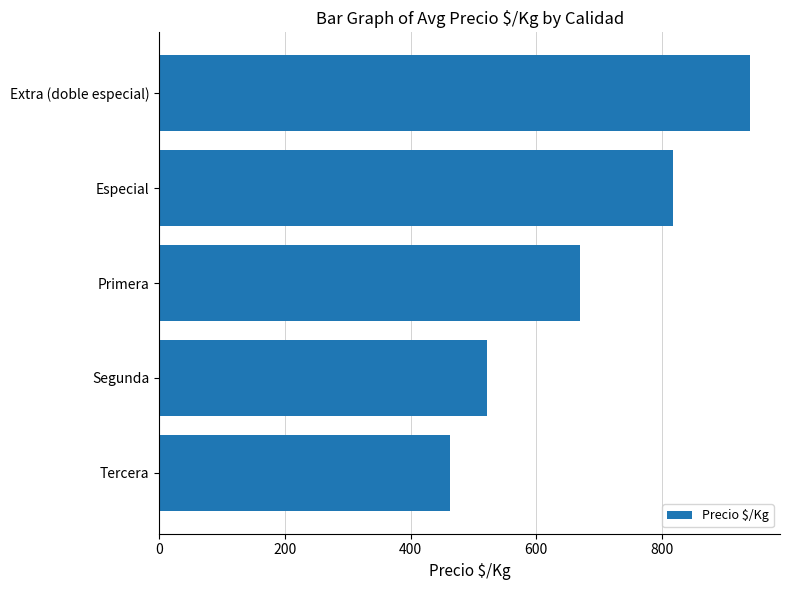

What is the change in value from Especial to Primera?

-148